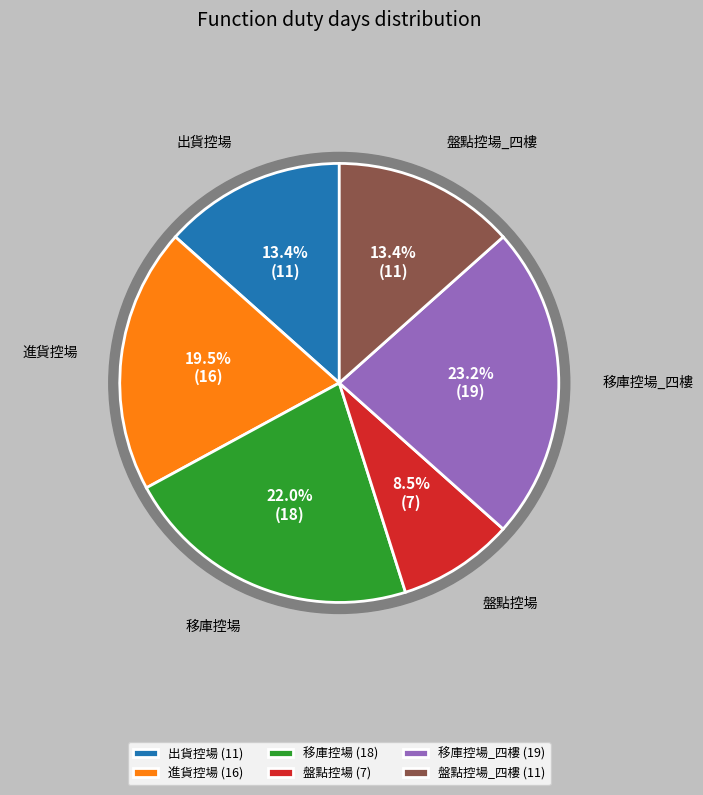

To the nearest percent, what is the average slice percentage?

17%